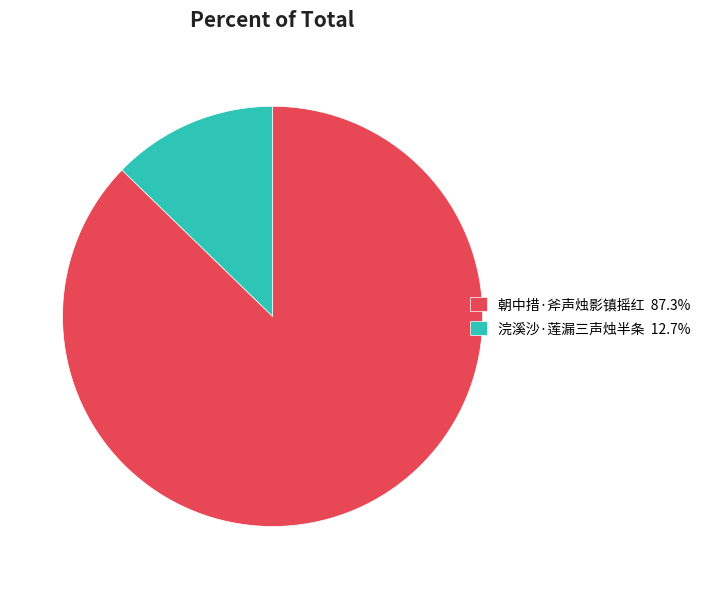

Is there any slice that represents more than half of the pie?

Yes